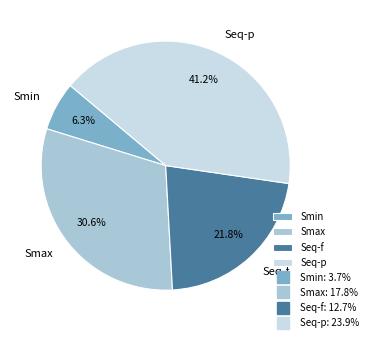

What percentage is the Smin slice, to the nearest percent?

6%